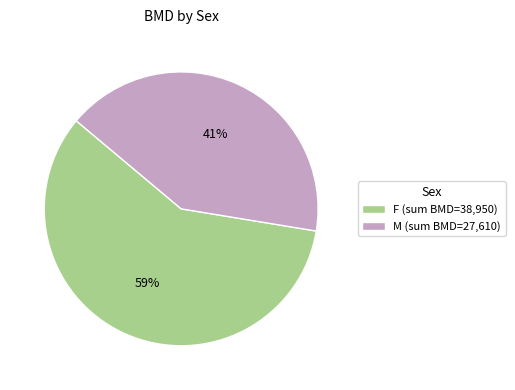

Is it true that F (sum BMD=38,950) is 64% of the pie?

False